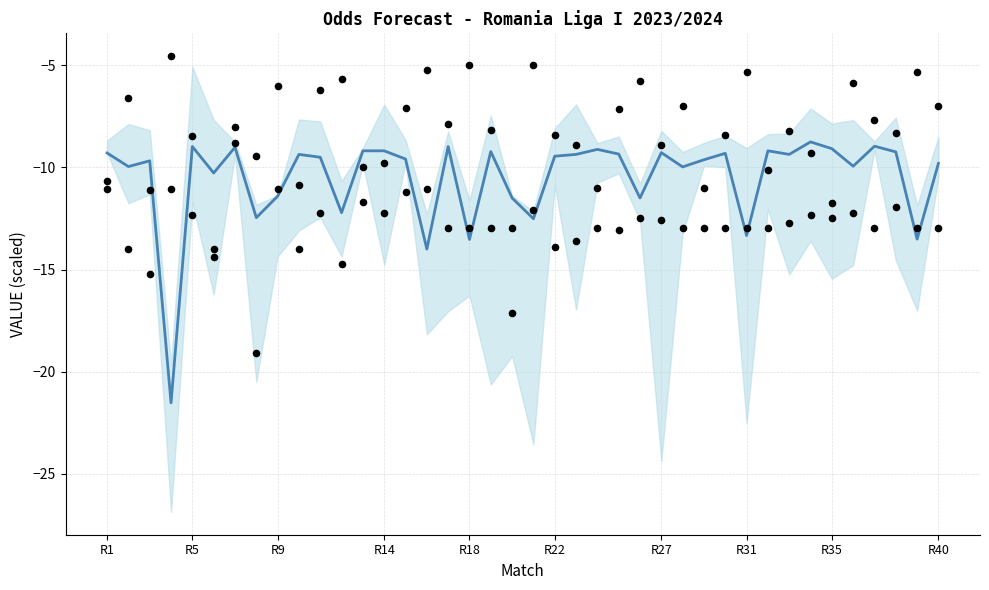

Which series has the largest total across all categories?

Odd_H_FT (scaled)